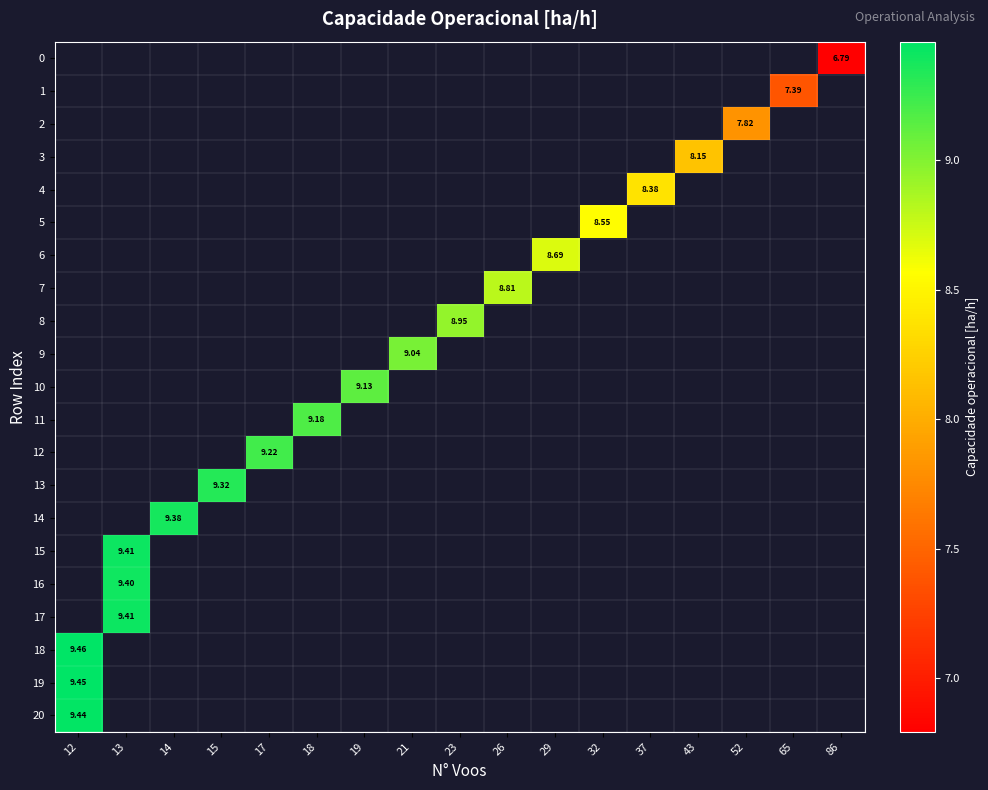

Which label corresponds to the smallest value in the chart?

86